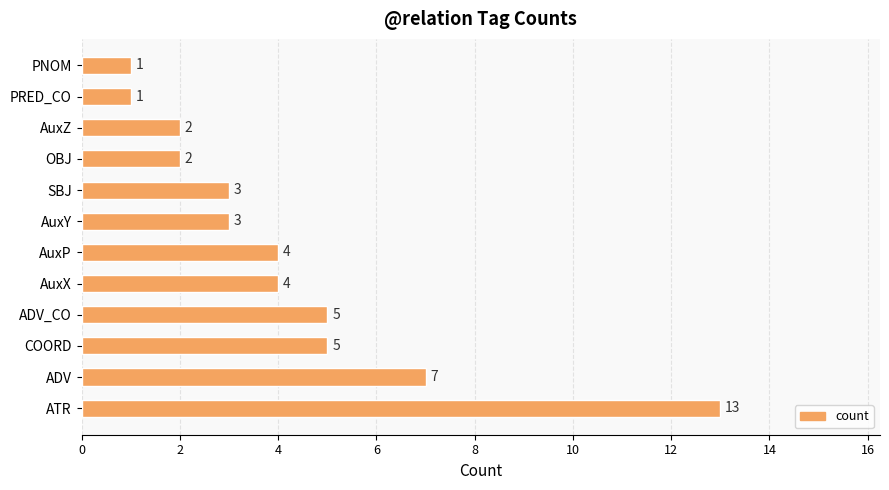

Between AuxY and PRED_CO, which is larger?

AuxY